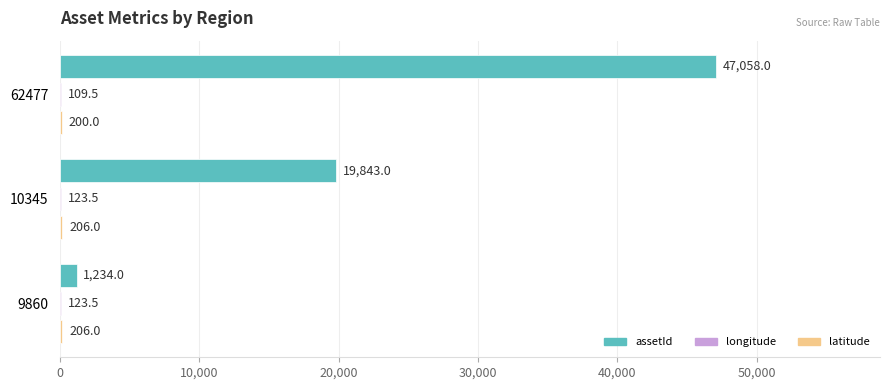

Which series changed the most between 9860 and 10345?

assetId